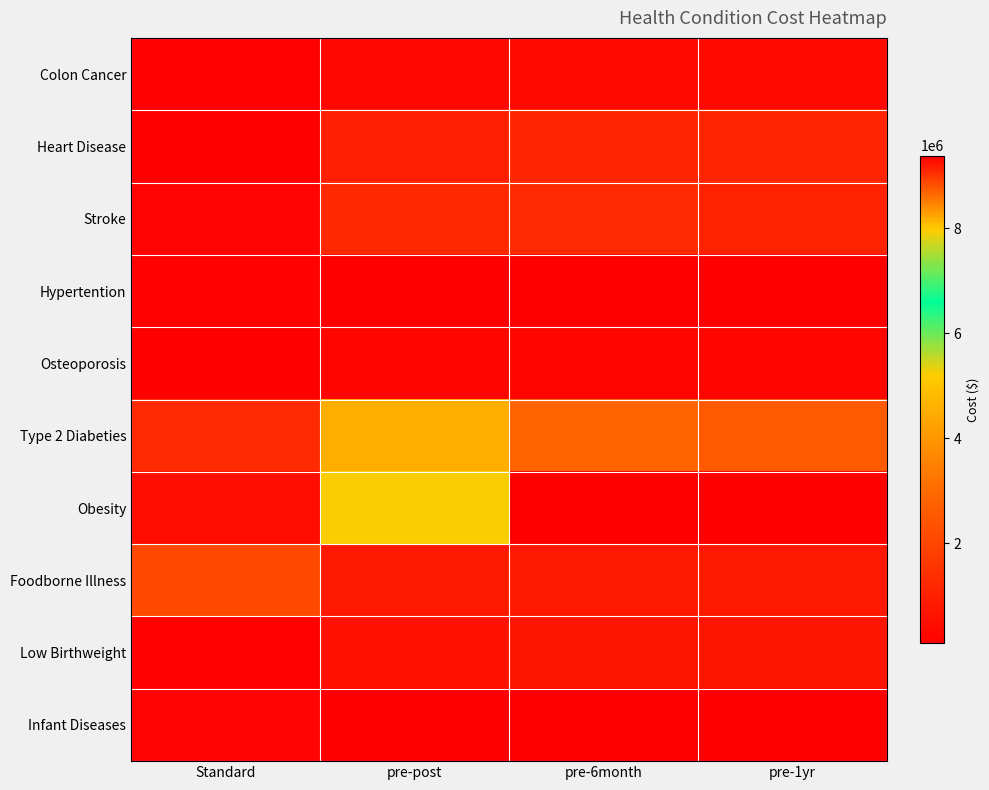

At which category is the sum across all series the highest?

pre-6month